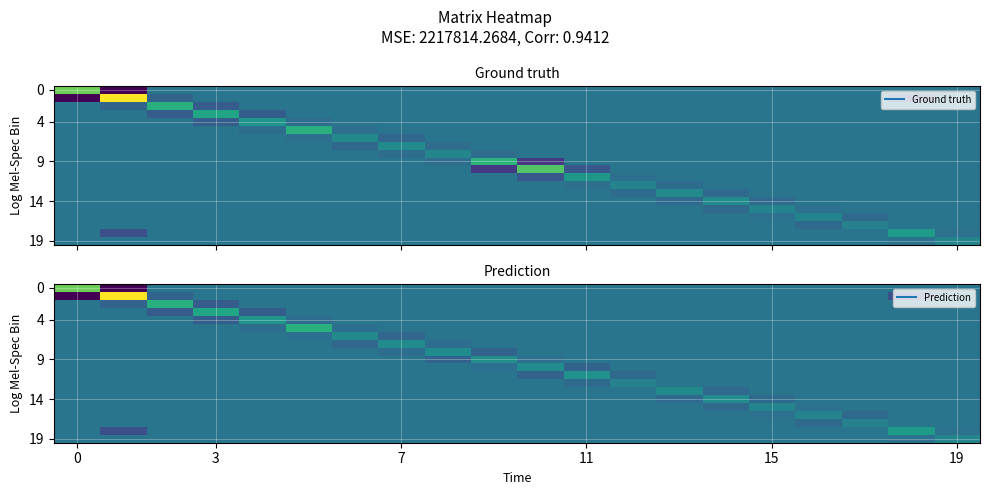

Between 10 and 9, which is larger?

10